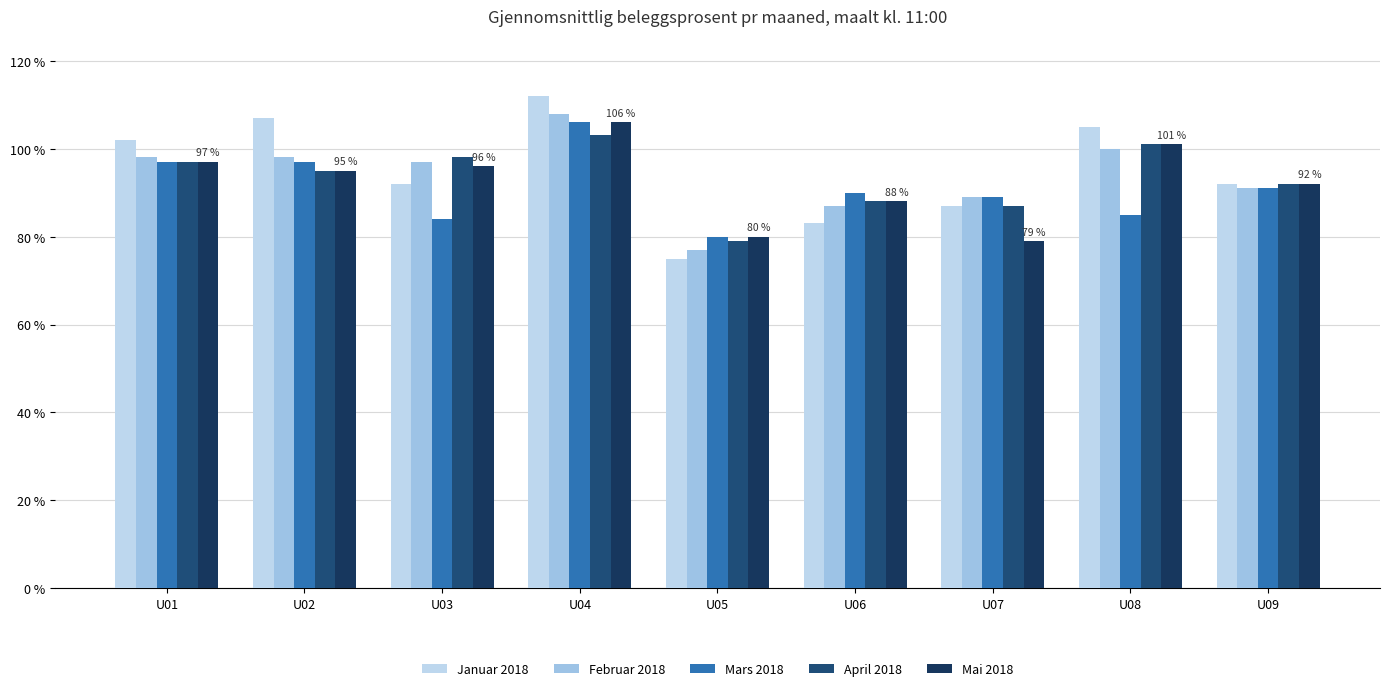

Reading left to right, transcribe all the data shown in this chart.

Januar 2018: U01=102	U02=107	U03=92	U04=112	U05=75	U06=83	U07=87	U08=105	U09=92
Februar 2018: U01=98	U02=98	U03=97	U04=108	U05=77	U06=87	U07=89	U08=100	U09=91
Mars 2018: U01=97	U02=97	U03=84	U04=106	U05=80	U06=90	U07=89	U08=85	U09=91
April 2018: U01=97	U02=95	U03=98	U04=103	U05=79	U06=88	U07=87	U08=101	U09=92
Mai 2018: U01=97	U02=95	U03=96	U04=106	U05=80	U06=88	U07=79	U08=101	U09=92